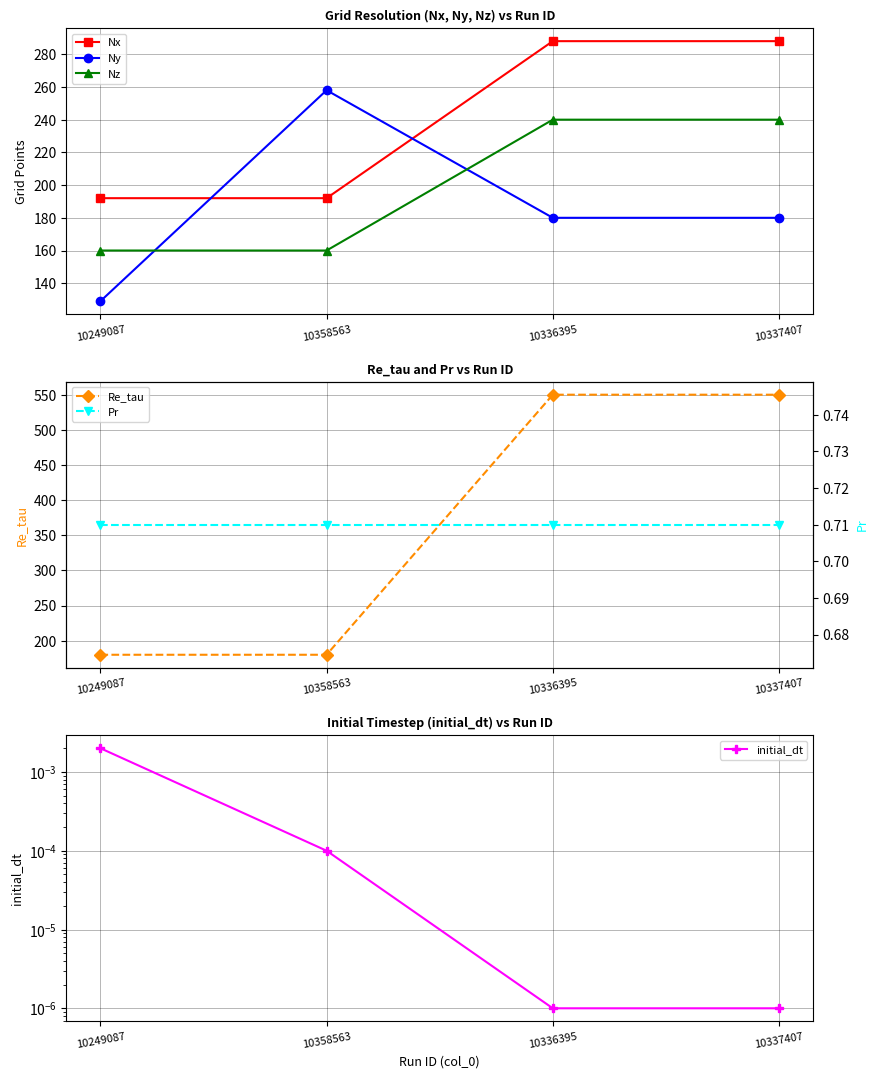

The initial_dt series shows 0.0 at 10336395. True or false?

False